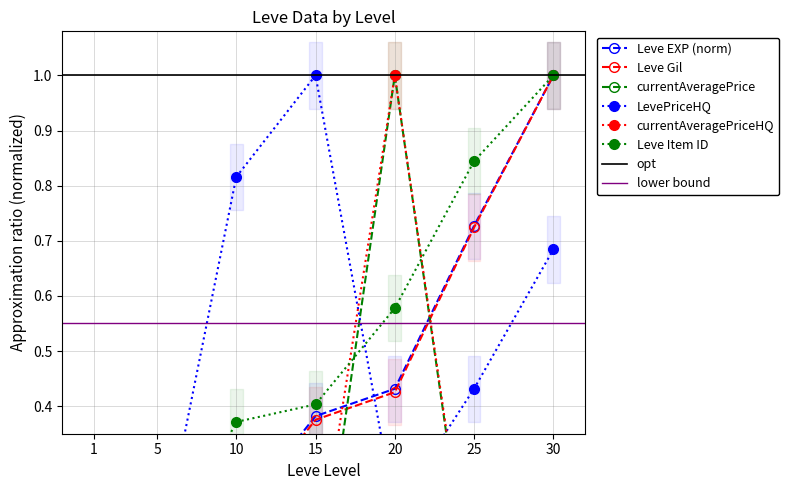

Reading right to left, what are all the values shown in this chart?

Leve EXP (norm): 1.0	0.7	0.4	0.4	0.2	0.0	0.0
Leve Gil: 1.0	0.7	0.4	0.4	0.2	0.0	0.0
currentAveragePrice: 0.0	0.0	1.0	0.0	0.0	0.0	0.0
LevePriceHQ: 0.7	0.4	0.2	1.0	0.8	0.1	0.0
currentAveragePriceHQ: 0.1	0.0	1.0	0.1	0.1	0.0	0.0
Leve Item ID: 1.0	0.8	0.6	0.4	0.4	0.1	0.0